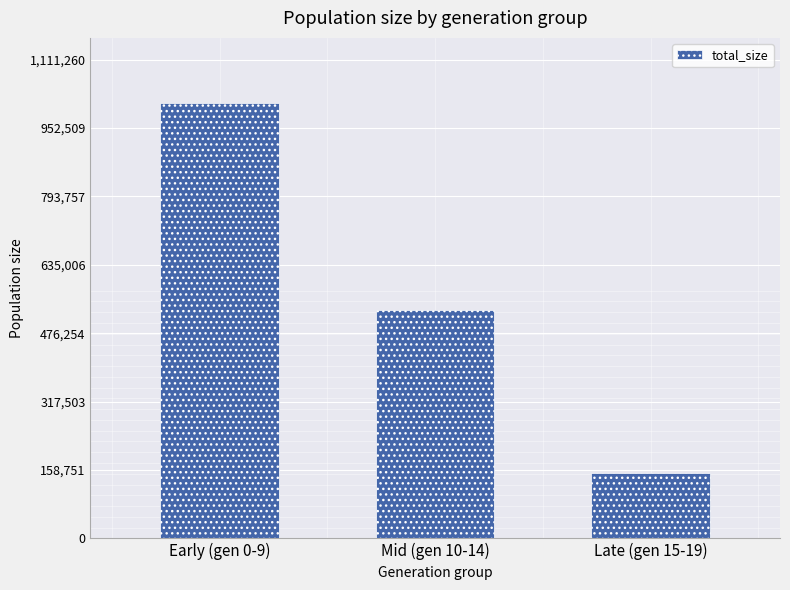

True or false: the data shows 366651 at Mid (gen 10-14).

False